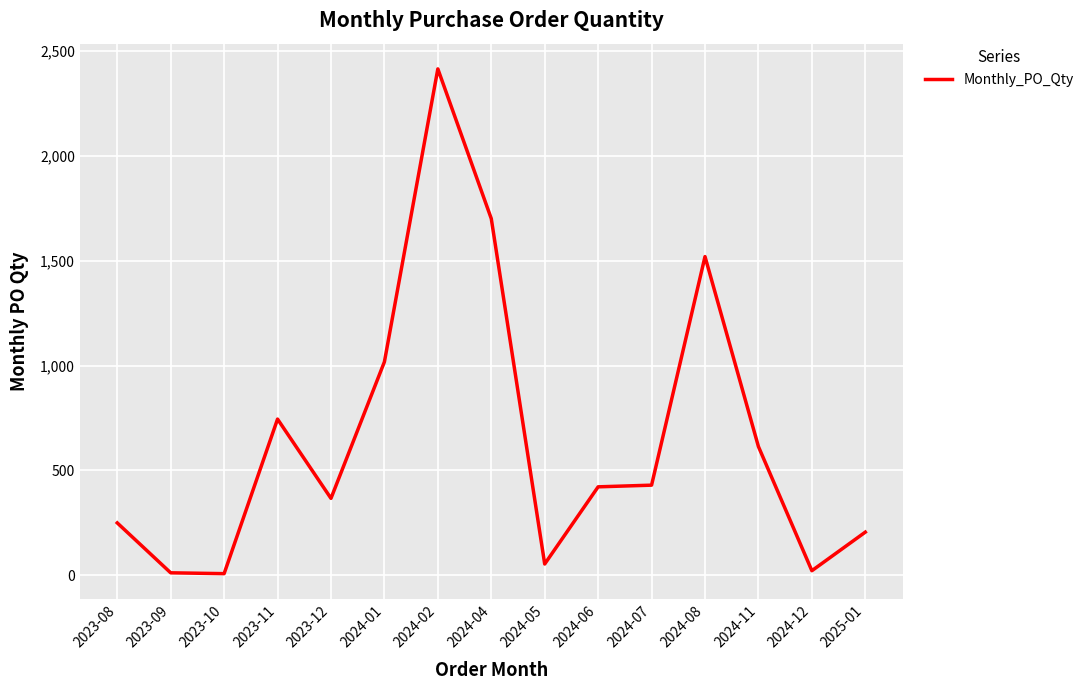

What value does the data have at 2023-10?

8